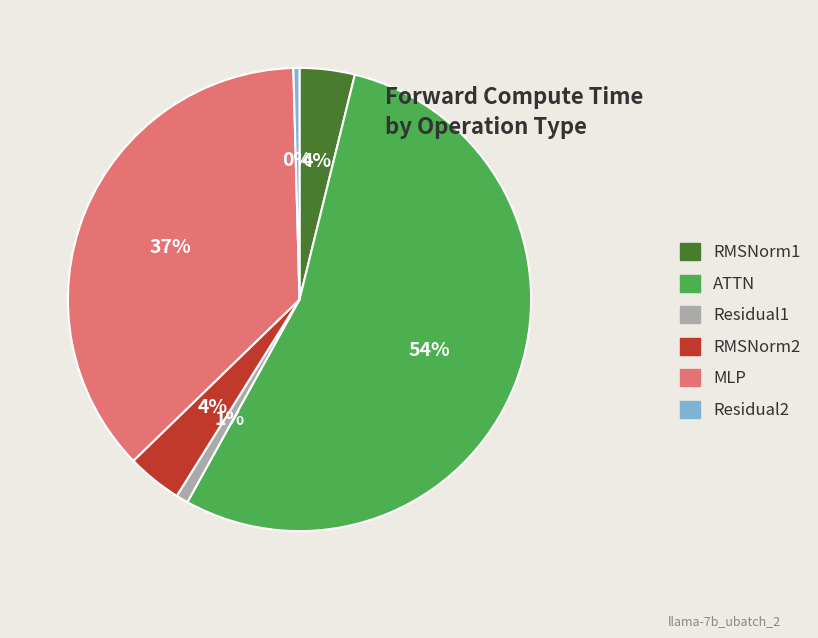

True or false: RMSNorm2 accounts for 19% of the total.

False